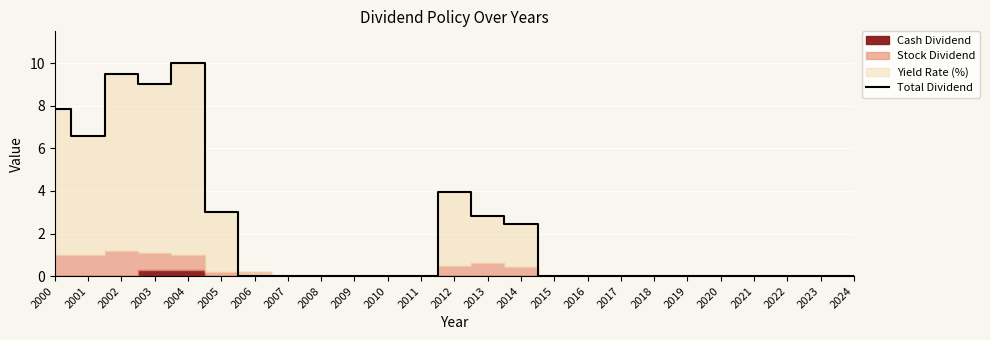

What is the sum of all values?

55.2